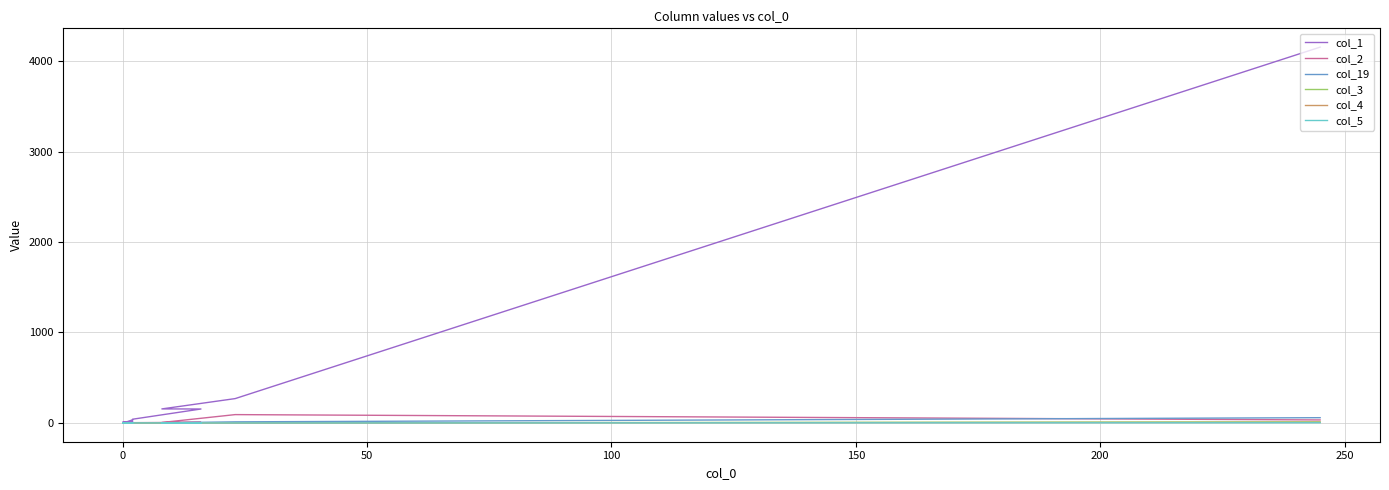

What is the minimum value for col_1?

1